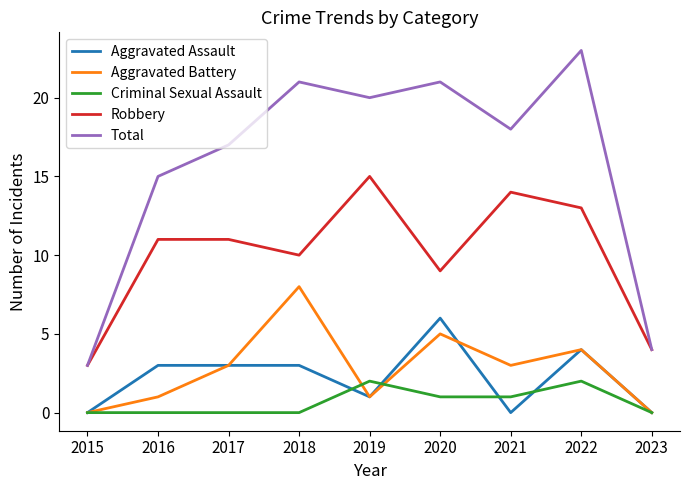

What is the sum of all Robbery values?

90